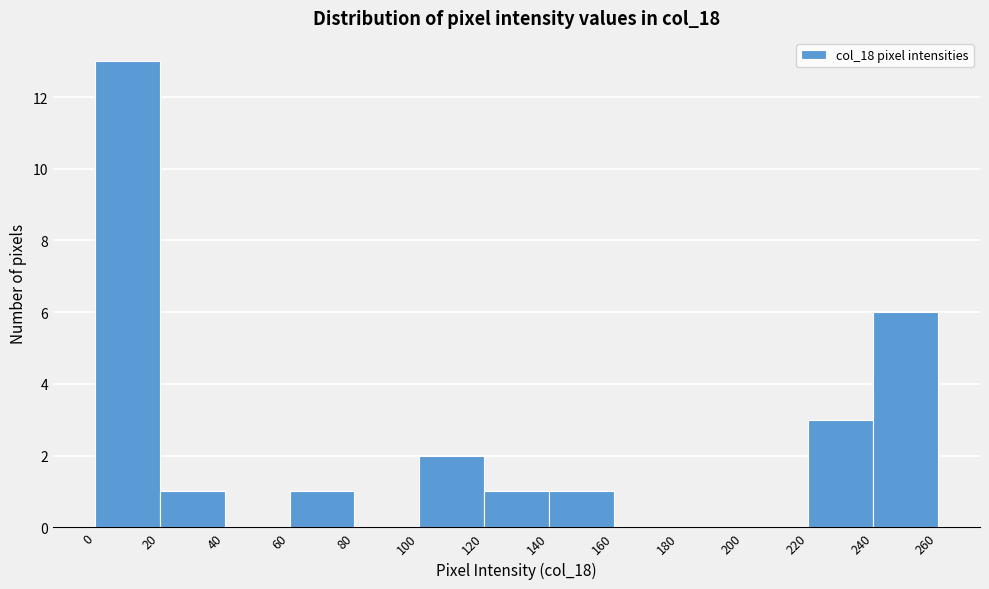

Reading left to right, transcribe this chart: for each bar, give the range it covers on the x-axis and its height. The values are not printed on the chart, so give them approximately, as read against the axis.

0 to 20: 13
20 to 40: 1
40 to 60: 0
60 to 80: 1
80 to 100: 0
100 to 120: 2
120 to 140: 1
140 to 160: 1
160 to 180: 0
180 to 200: 0
200 to 220: 0
220 to 240: 3
240 to 260: 6